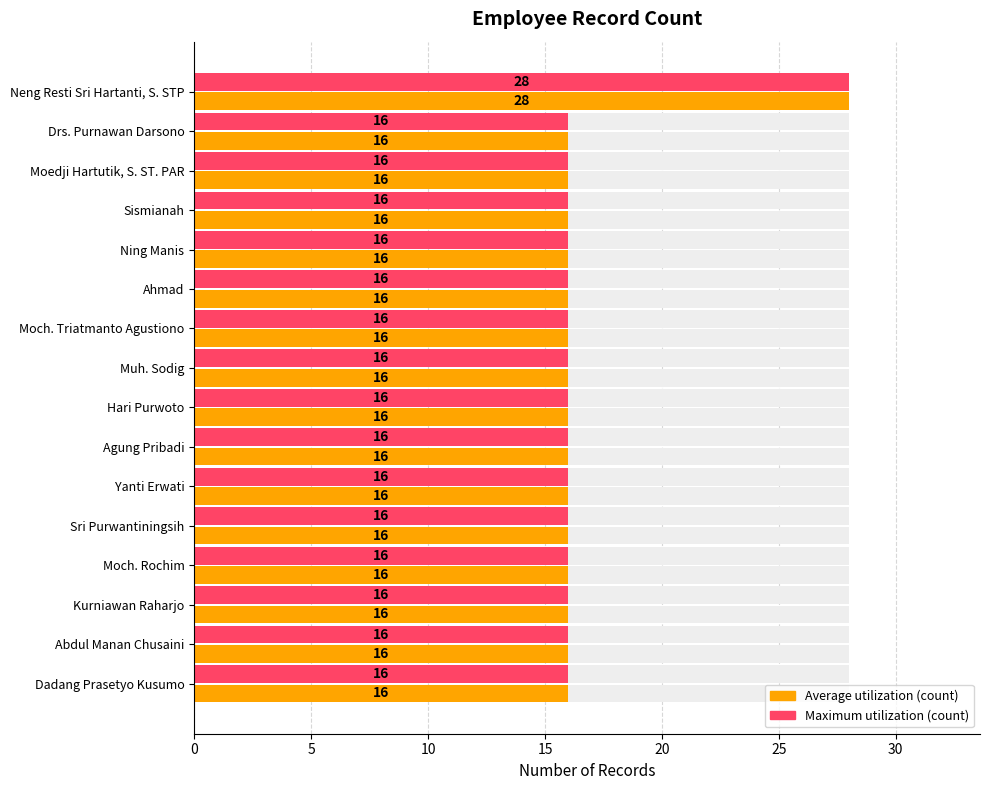

What is the sum of all Maximum utilization (count) values?

268